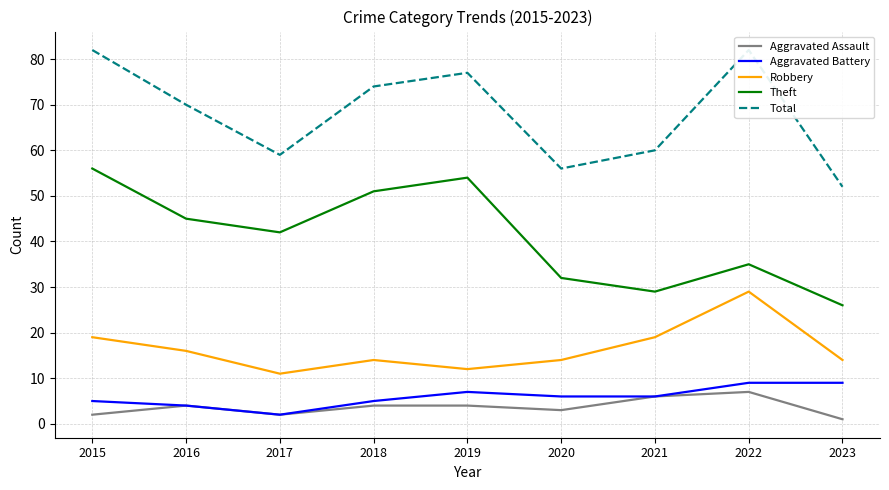

The Total series shows 82 at 2022. True or false?

True